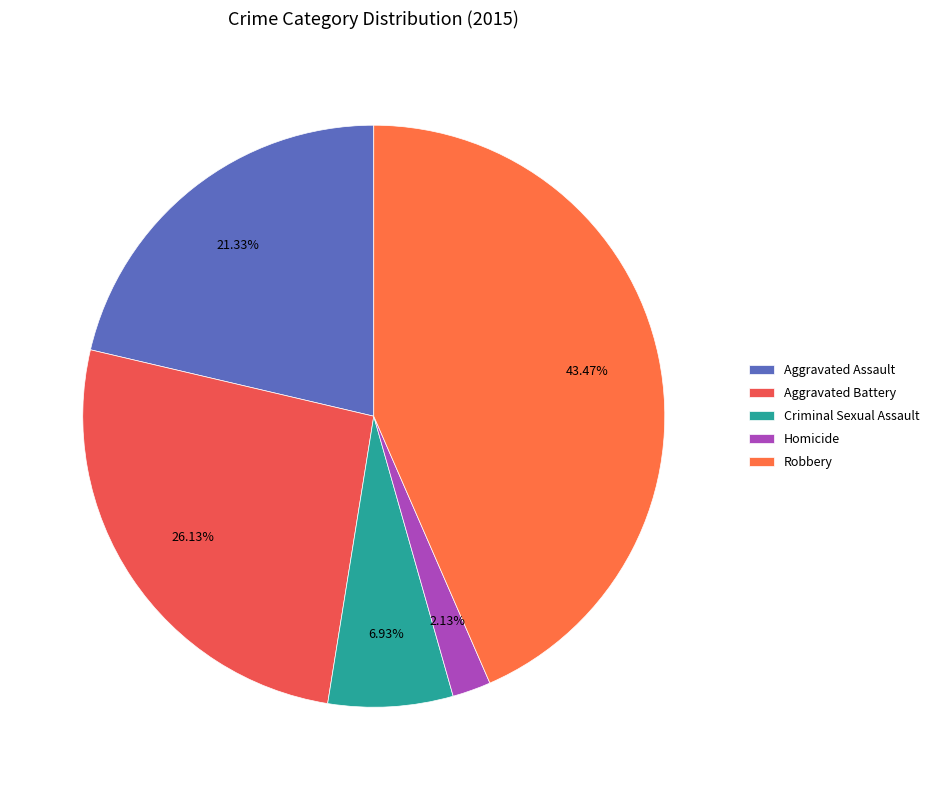

What percentage do Criminal Sexual Assault and Aggravated Assault together represent?

28.3%